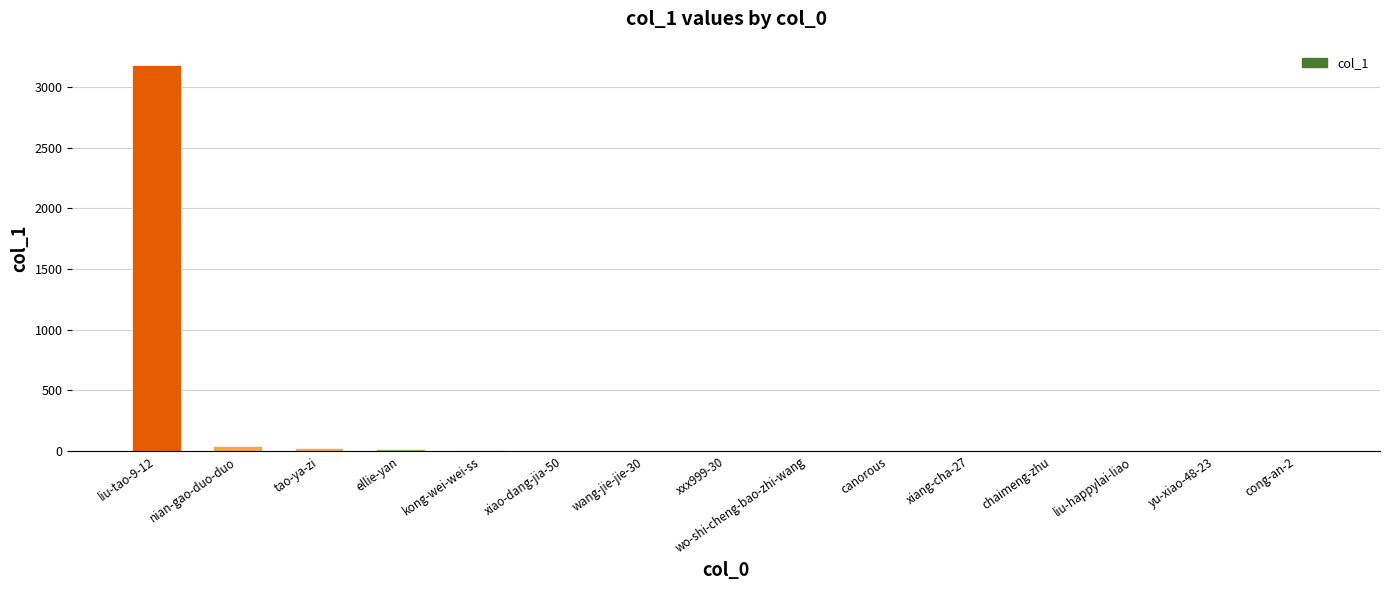

At which category does the chart reach its peak across all series?

liu-tao-9-12